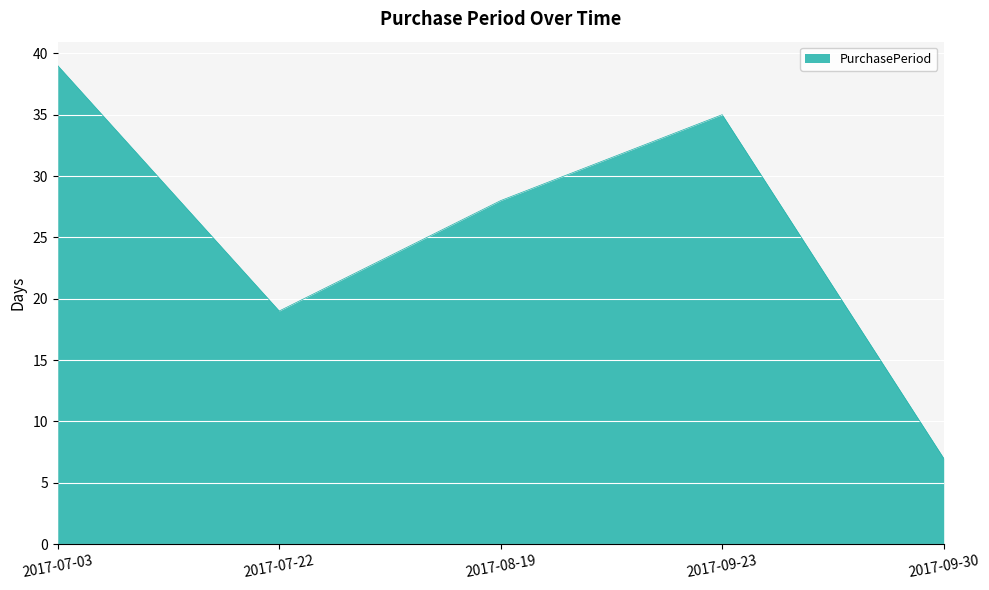

Rank the categories by value from highest to lowest.

2017-07-03, 2017-09-23, 2017-08-19, 2017-07-22, 2017-09-30